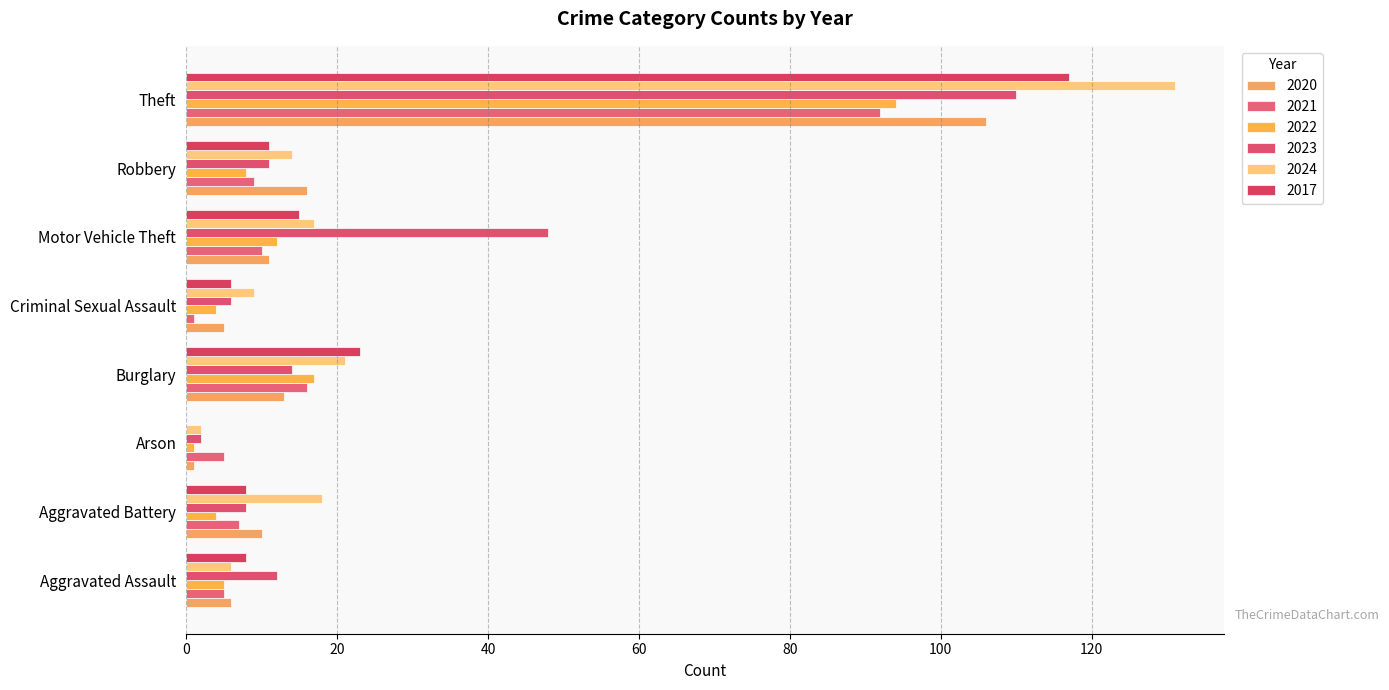

How many distinct data groups are displayed?

6